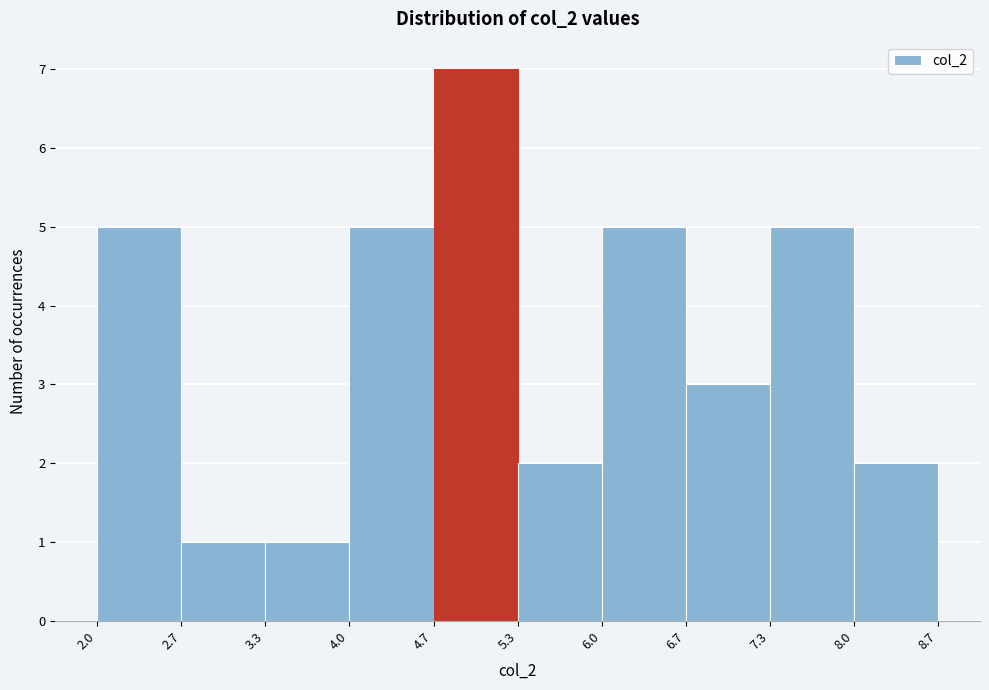

What is the height of the bar covering 2.0 to 2.7 on the x-axis? The values are not printed on the chart, so give them approximately, as read against the axis.

5